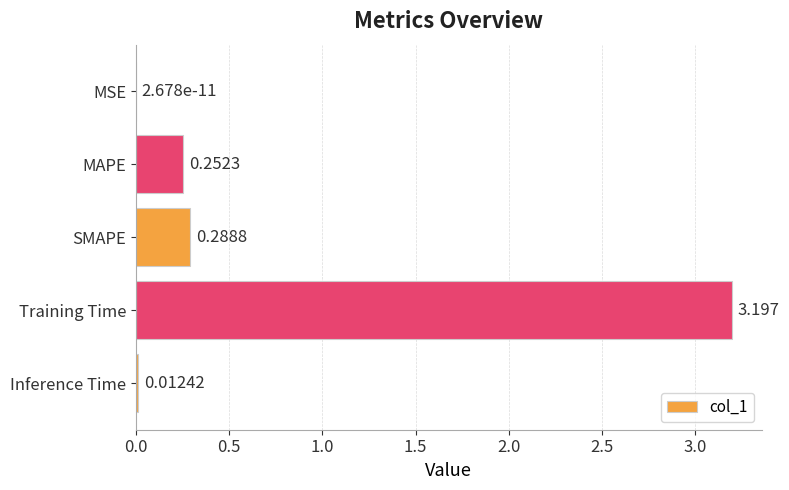

At which label is the value closest to 1?

SMAPE